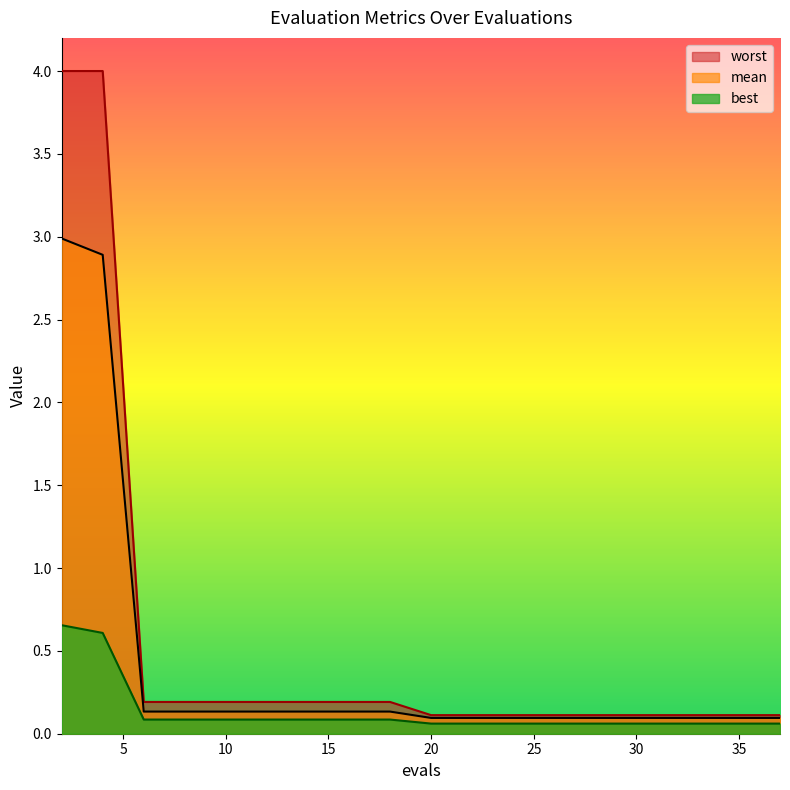

How many data points does each series have?

19